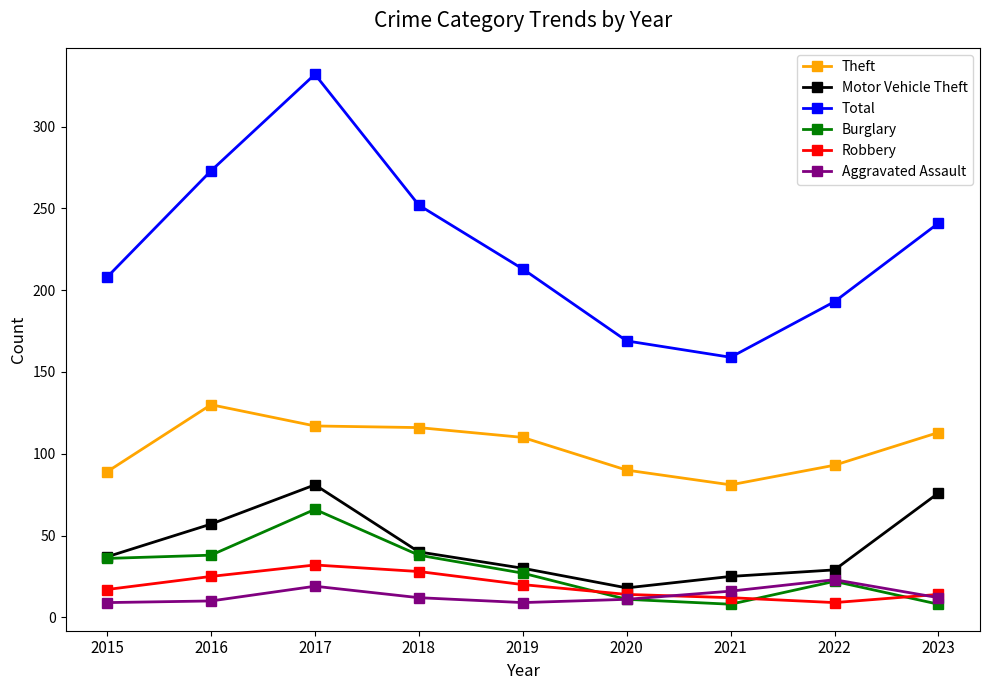

What value does the Aggravated Assault series have at 2017, to the nearest 10?

20